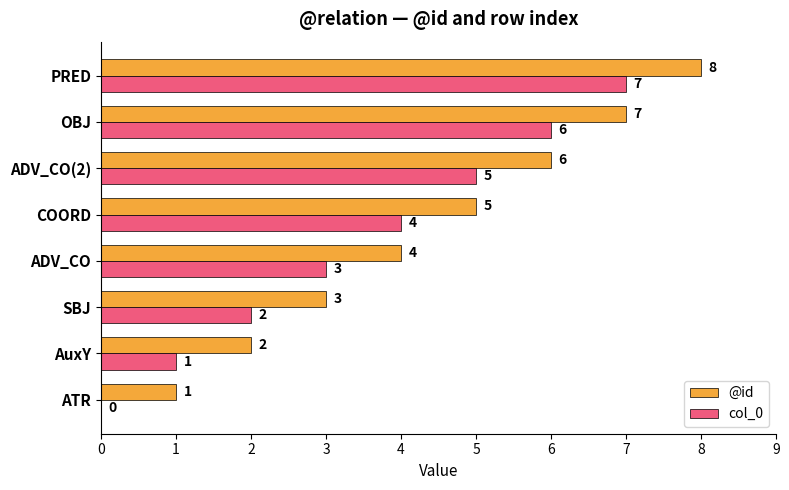

At which label is col_0 closest to 3?

ADV_CO